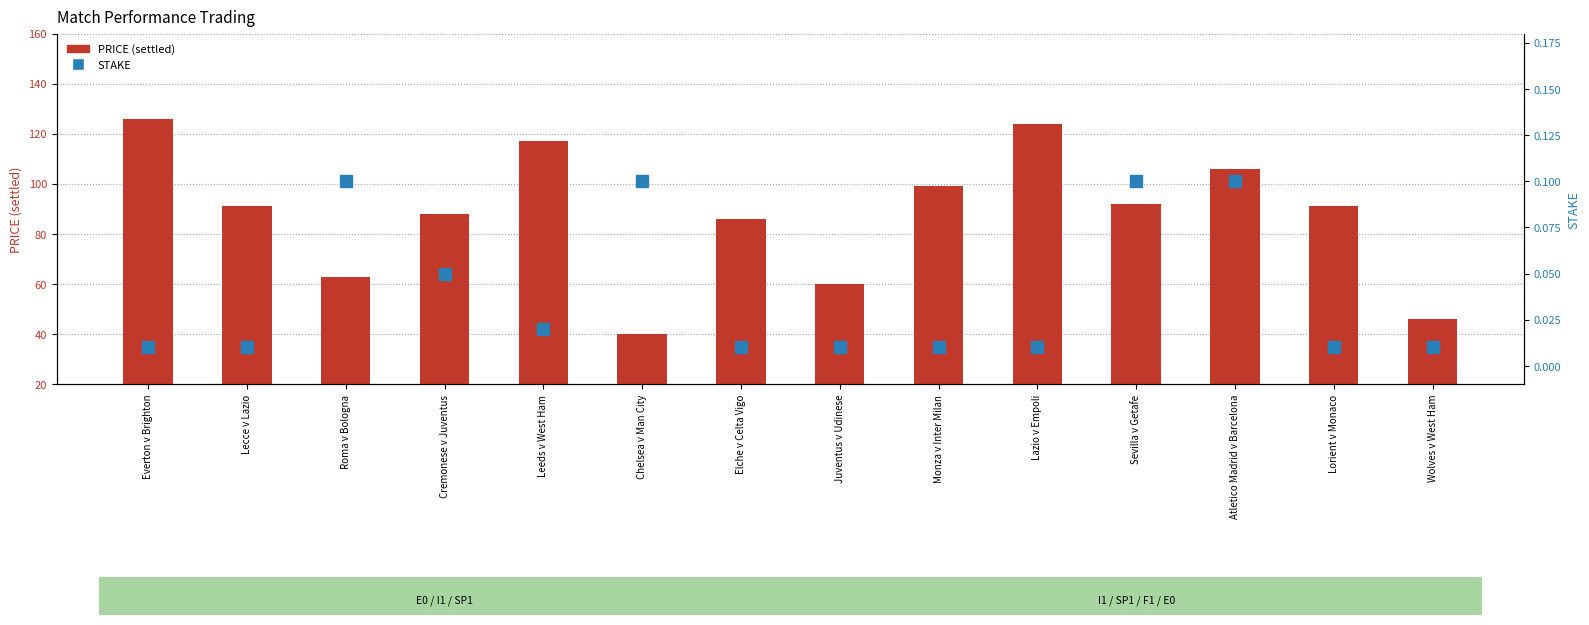

What is the label of the 12th bar from the right?

Roma v Bologna